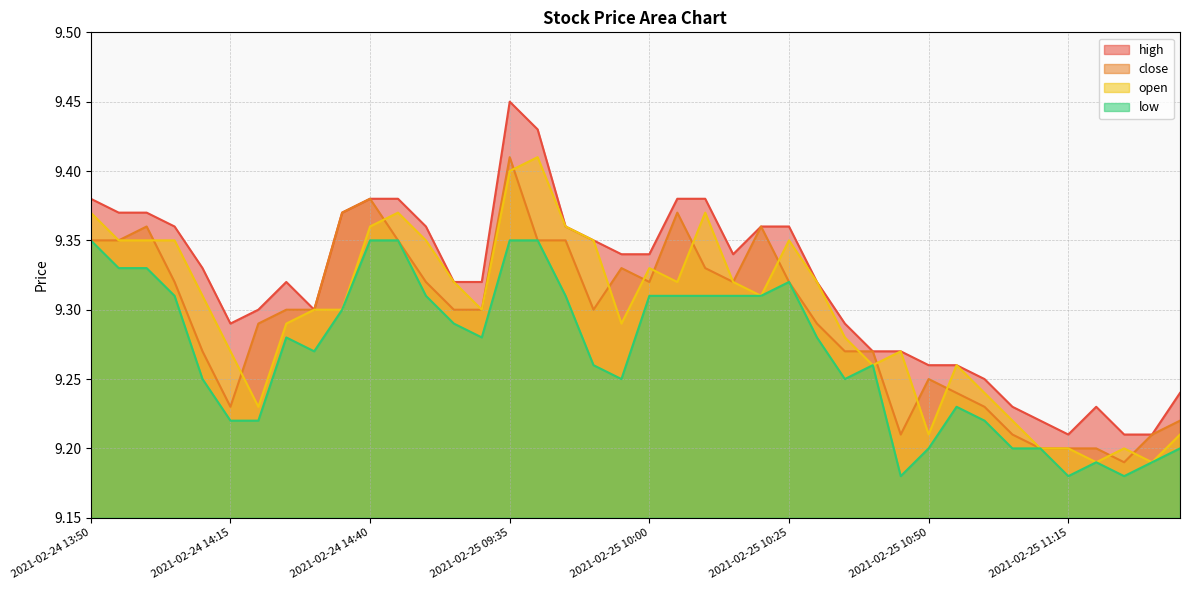

True or false: open has a value of 5.3 at 2021-02-25 09:35.

False